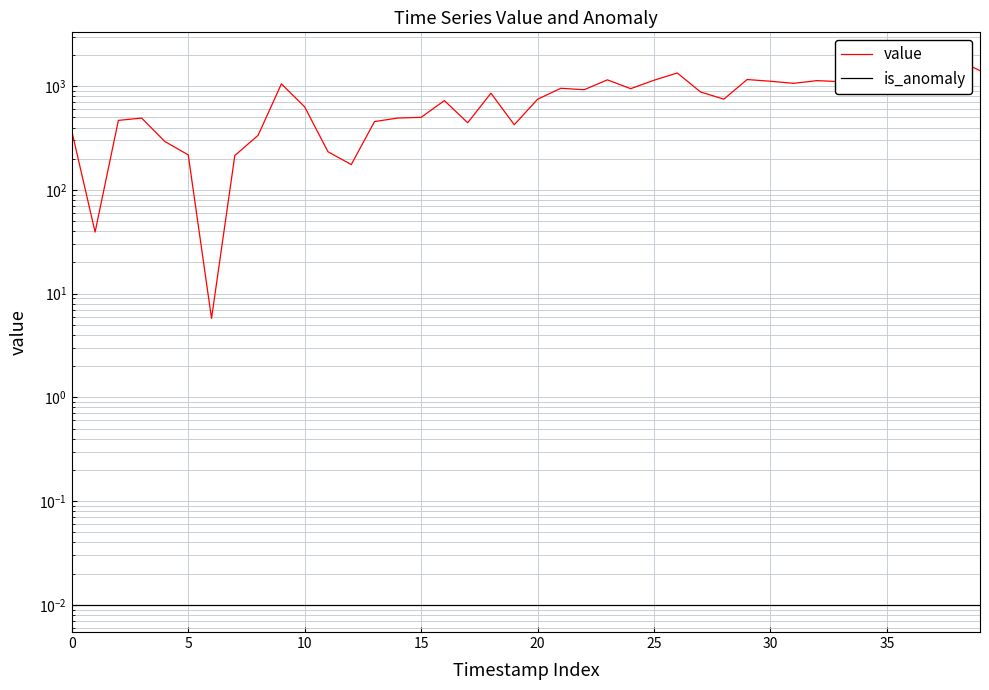

What is the spread (max minus min) of values at 36?

1671.6